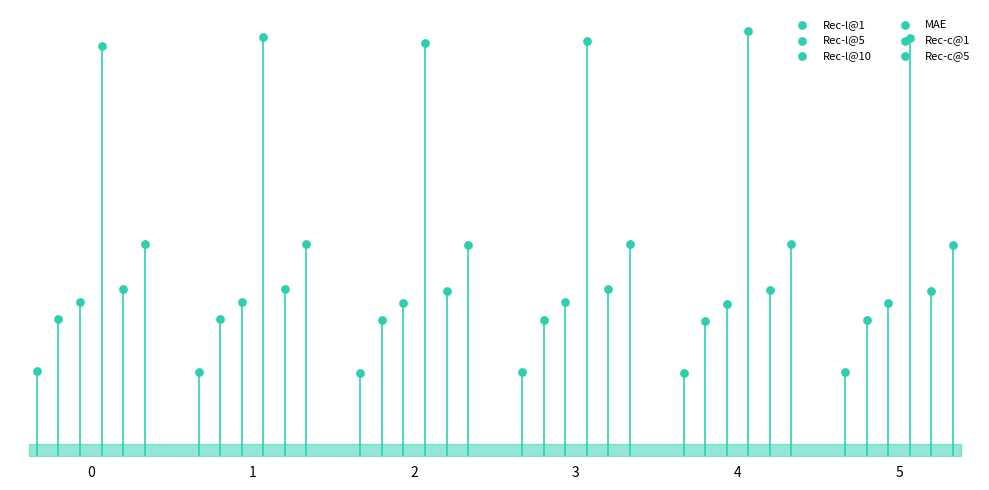

Which series reaches the maximum Y coordinate?

MAE